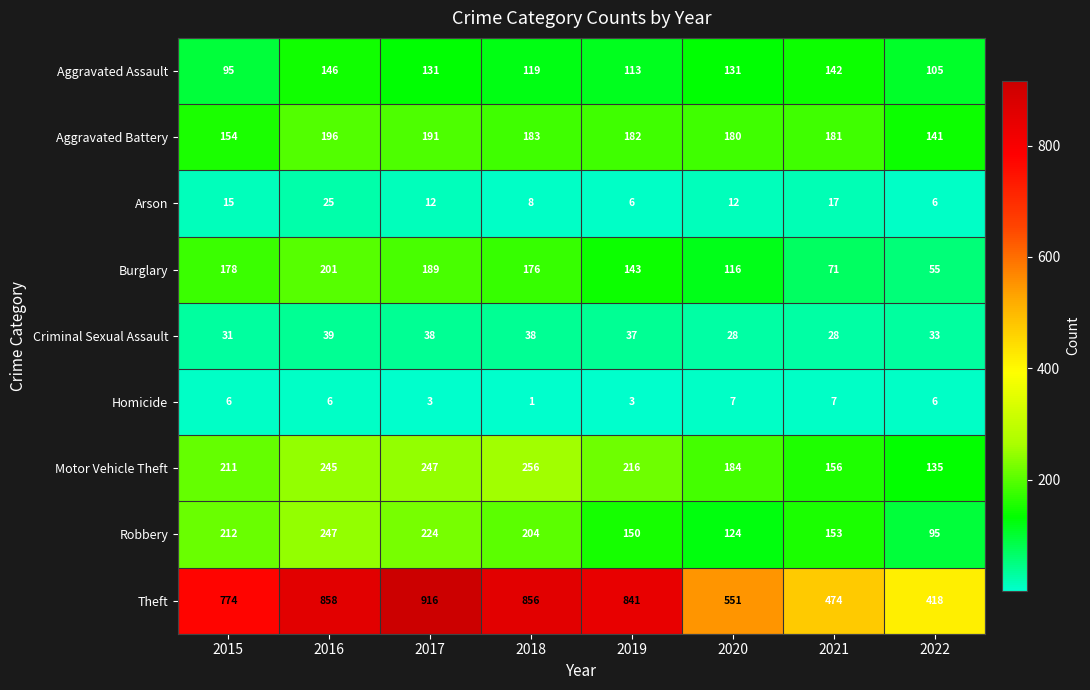

The Aggravated Assault series shows 89 at 2017. True or false?

False